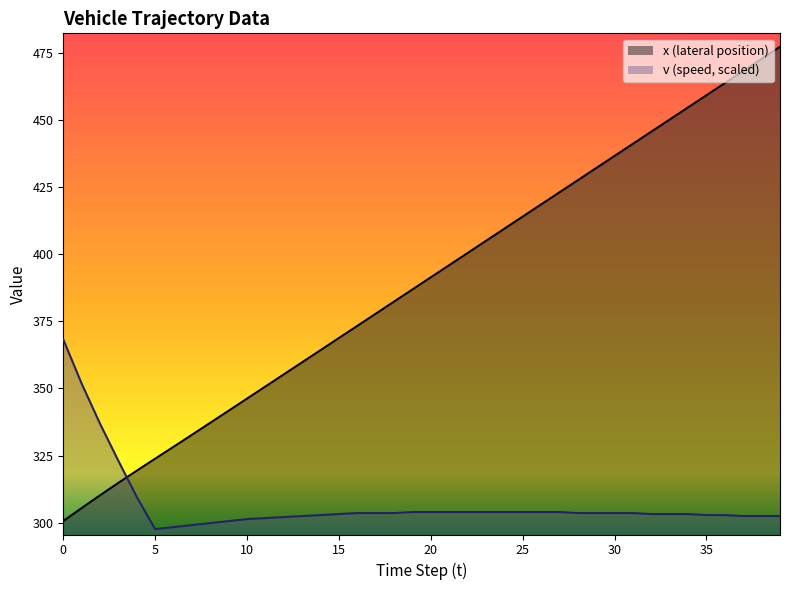

True or false: x (lateral position) and v (speed) intersect in this chart.

True